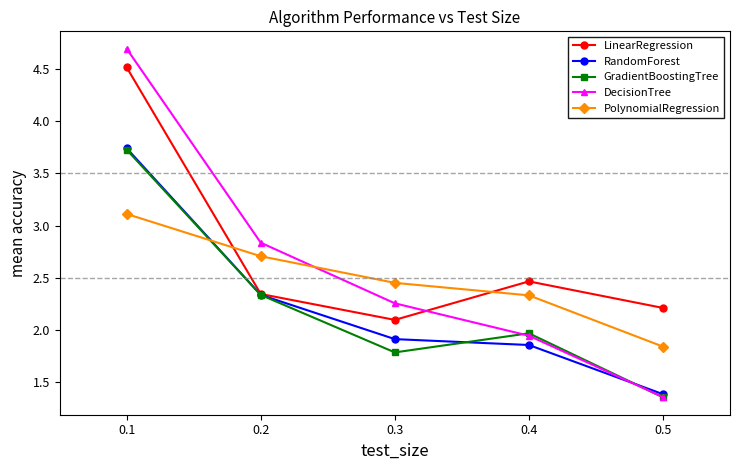

List the labels in order of PolynomialRegression value, smallest first.

0.5, 0.4, 0.3, 0.2, 0.1